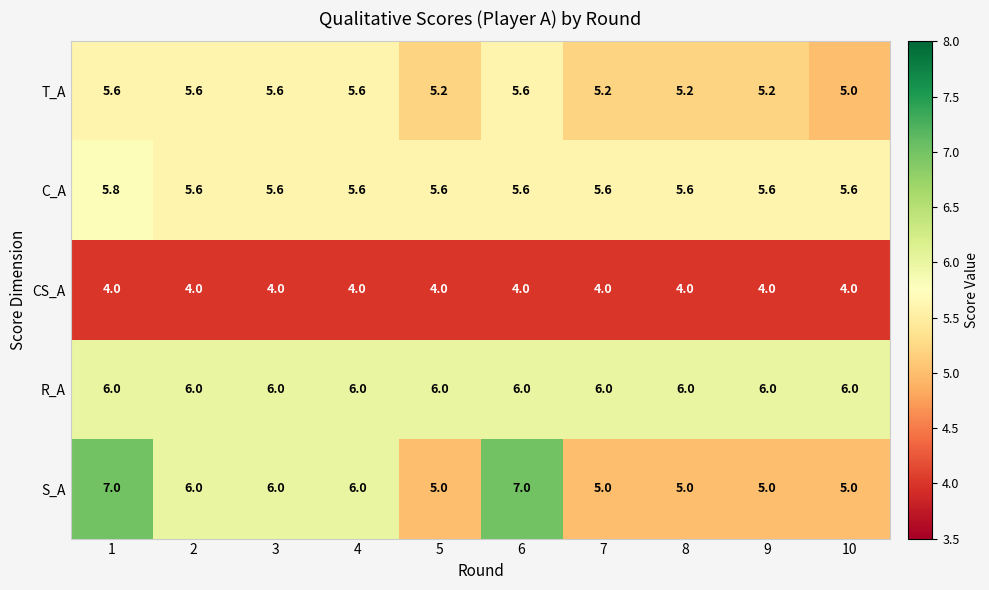

Rank the series by their maximum value, from lowest to highest.

CS_A, T_A, C_A, R_A, S_A